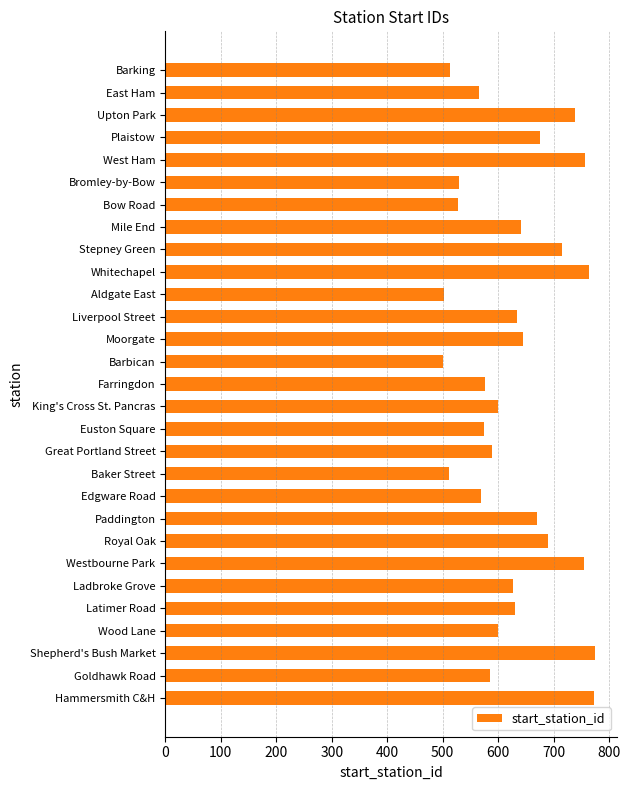

What is the sum of the values at Royal Oak and Great Portland Street?

1278